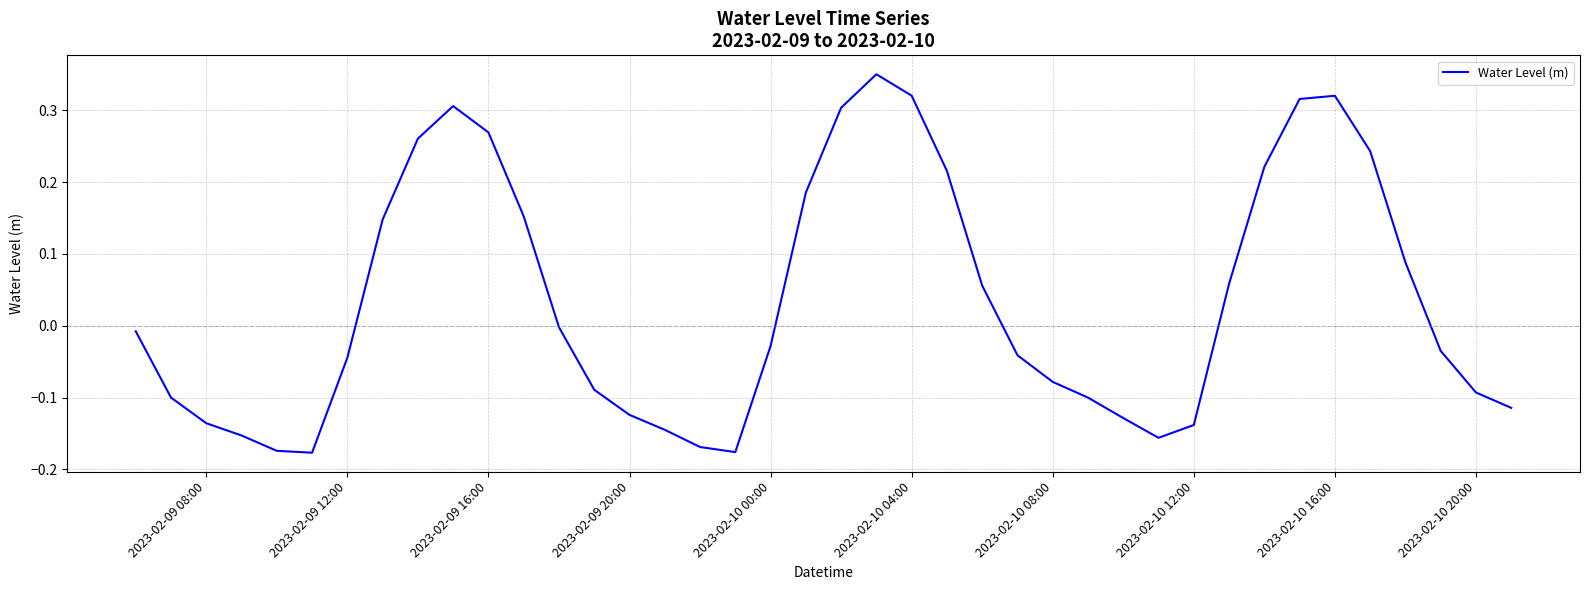

True or false: the data has more than 1 interior local peaks.

True